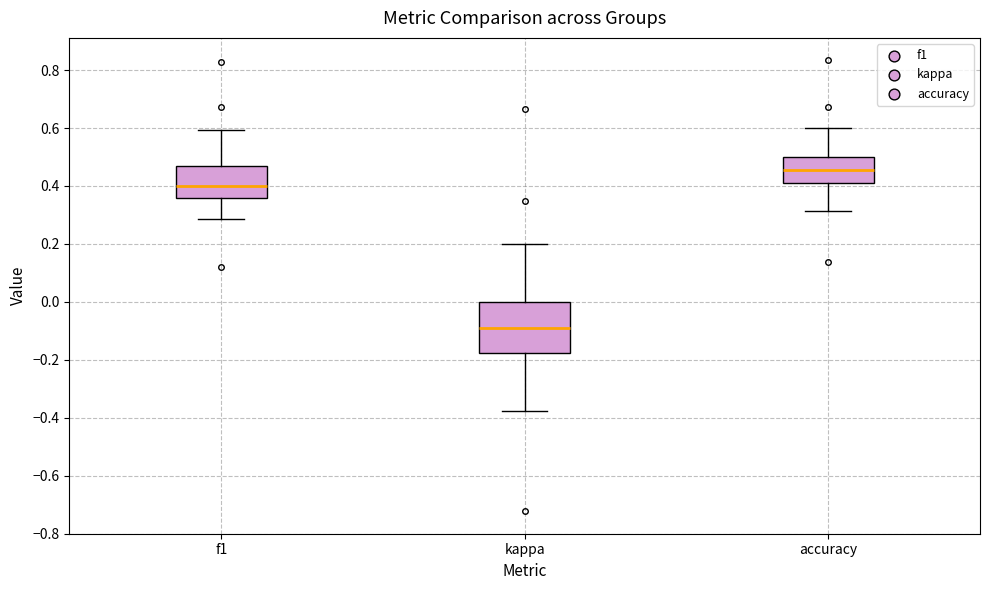

Which box has the highest median line?

accuracy